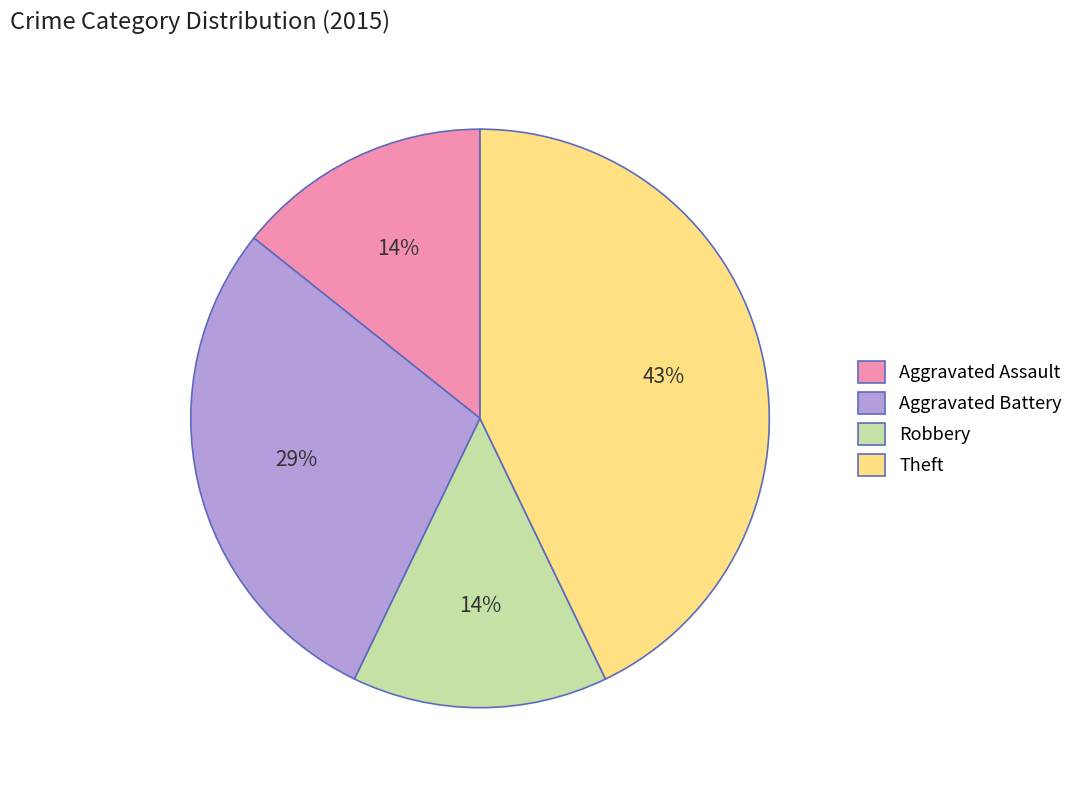

Is it true that Robbery is 20% of the pie?

False